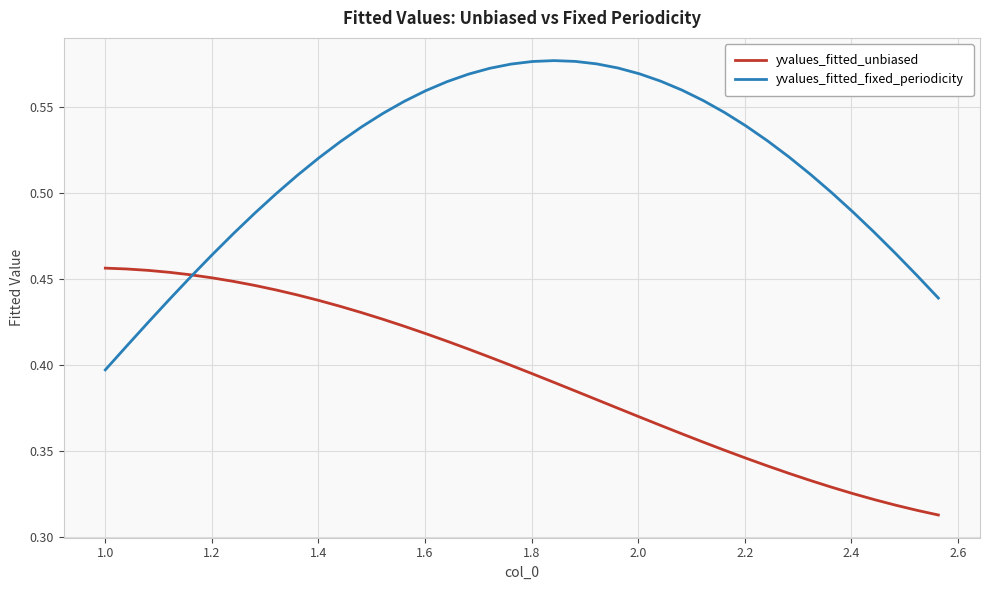

List the series in order of their overall mean, lowest first.

yvalues_fitted_unbiased, yvalues_fitted_fixed_periodicity